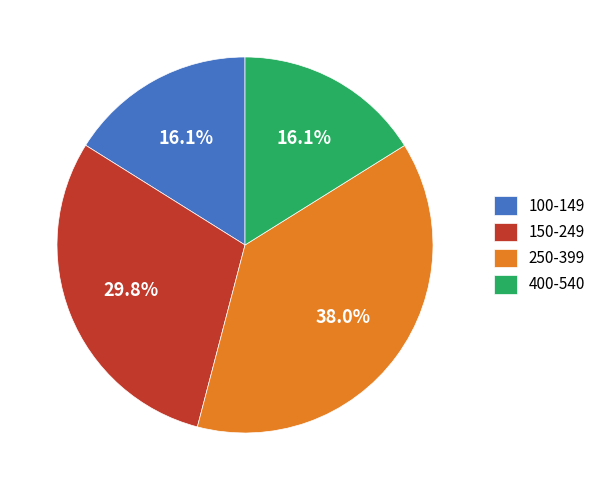

Which has a higher value, 250-399 or 150-249?

250-399